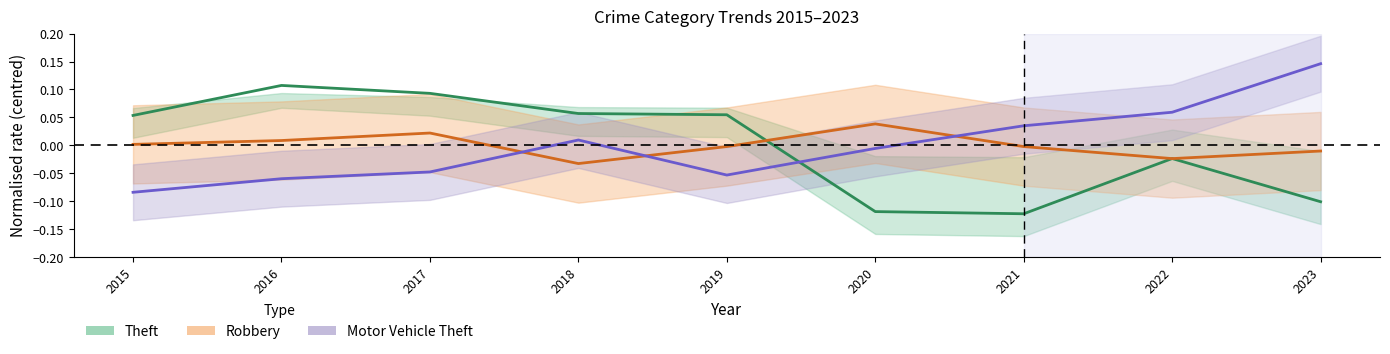

Between 2017 and 2021, which series saw the biggest shift?

Theft (normalised)